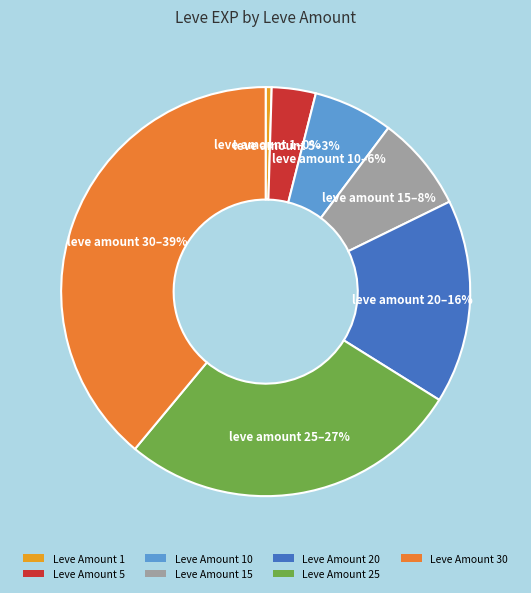

How many segments does this pie chart have?

7